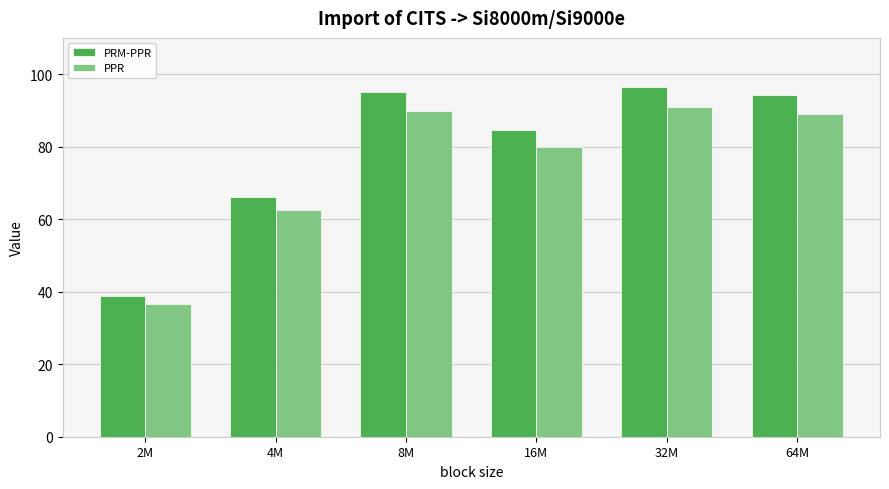

Is the value of PPR at 32M greater than the value of PRM-PPR at 8M?

No